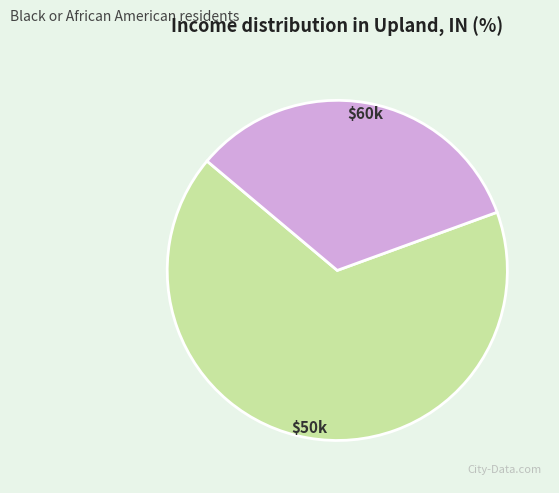

Is there any slice that represents more than half of the pie?

Yes